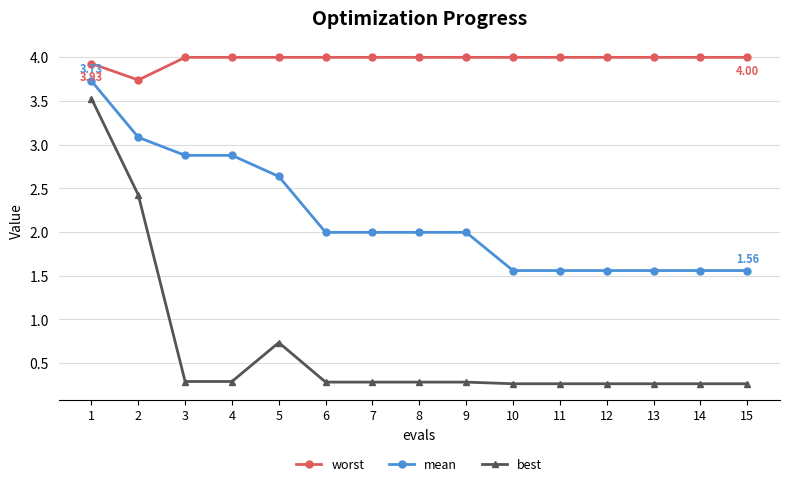

Which series has the largest range (max minus min)?

best